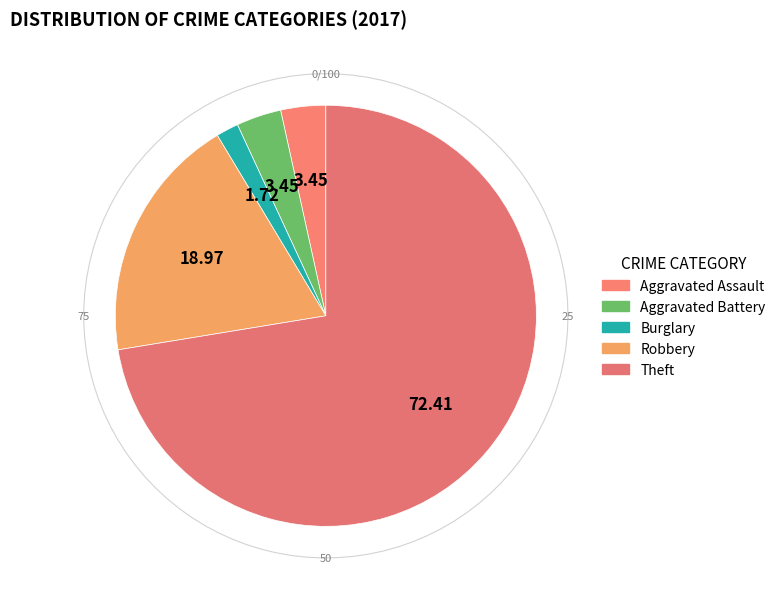

Is there any slice that represents more than half of the pie?

Yes